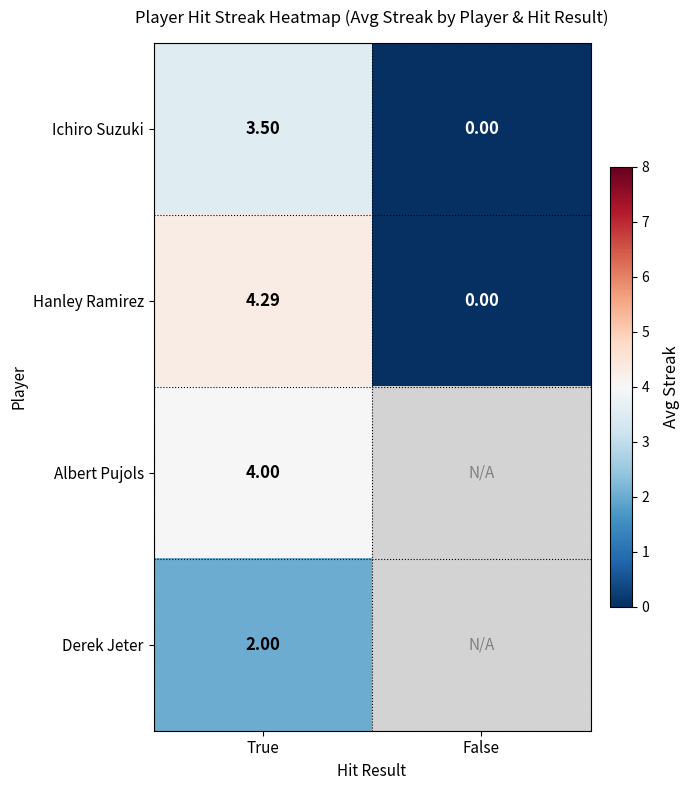

What value does the Ichiro Suzuki series have at True?

3.5